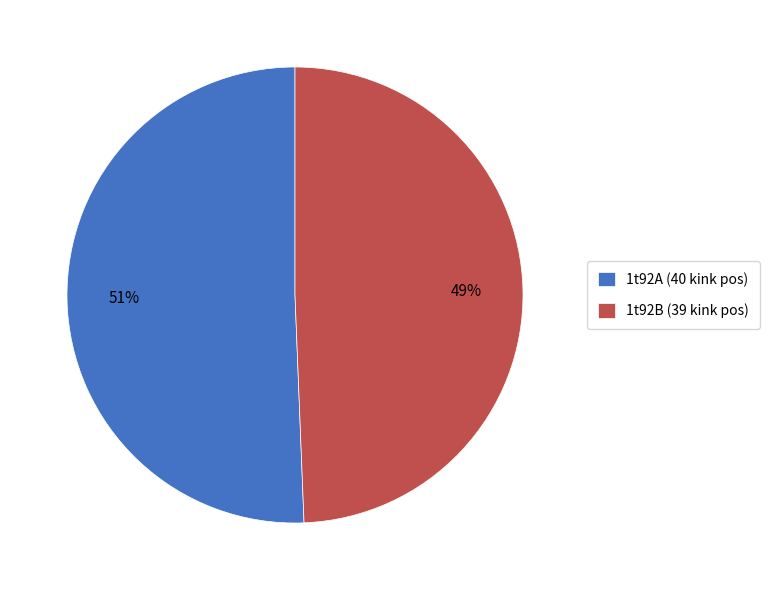

To the nearest percent, what is the combined percentage of 1t92A (40 kink pos) and 1t92B (39 kink pos)?

100%